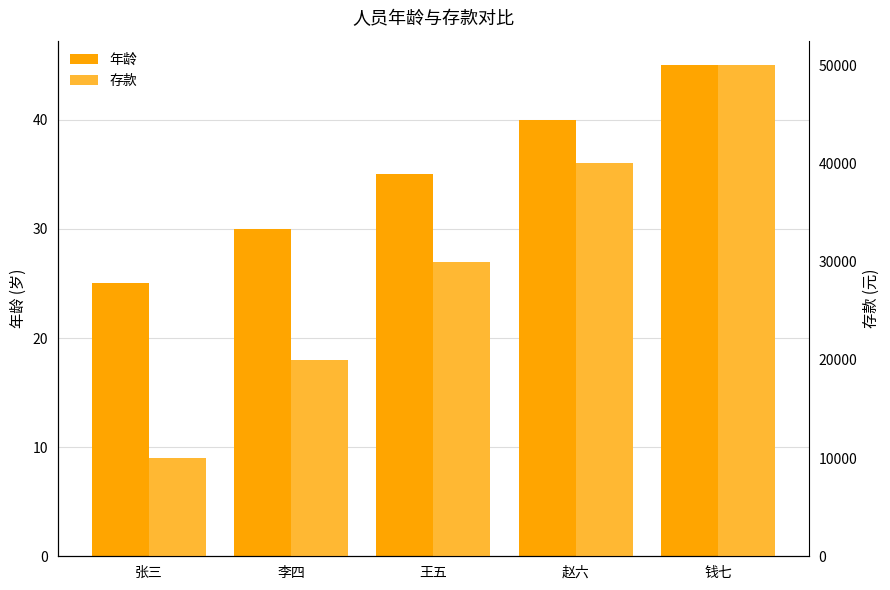

Is it true that 年龄 equals 45 at 钱七?

True